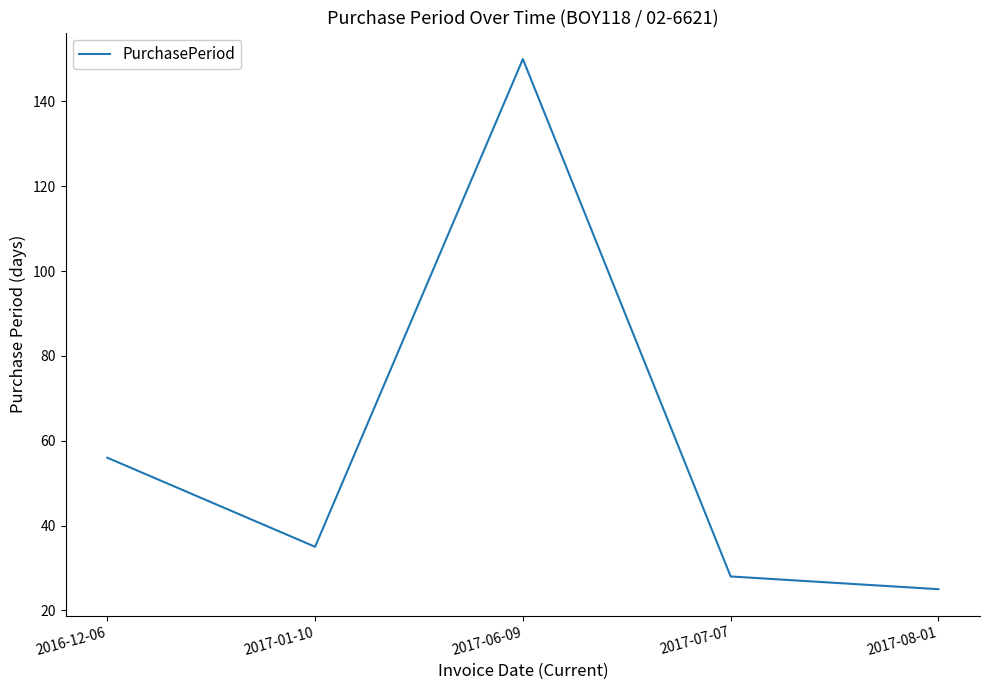

Rank the categories by value from highest to lowest.

2017-06-09, 2016-12-06, 2017-01-10, 2017-07-07, 2017-08-01